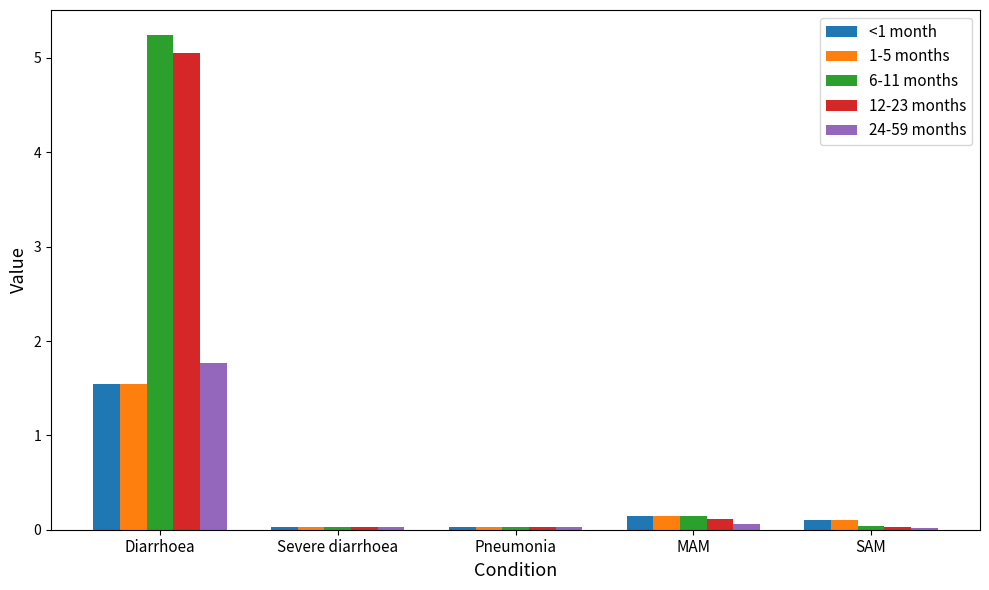

Which series has the largest range (max minus min)?

6-11 months